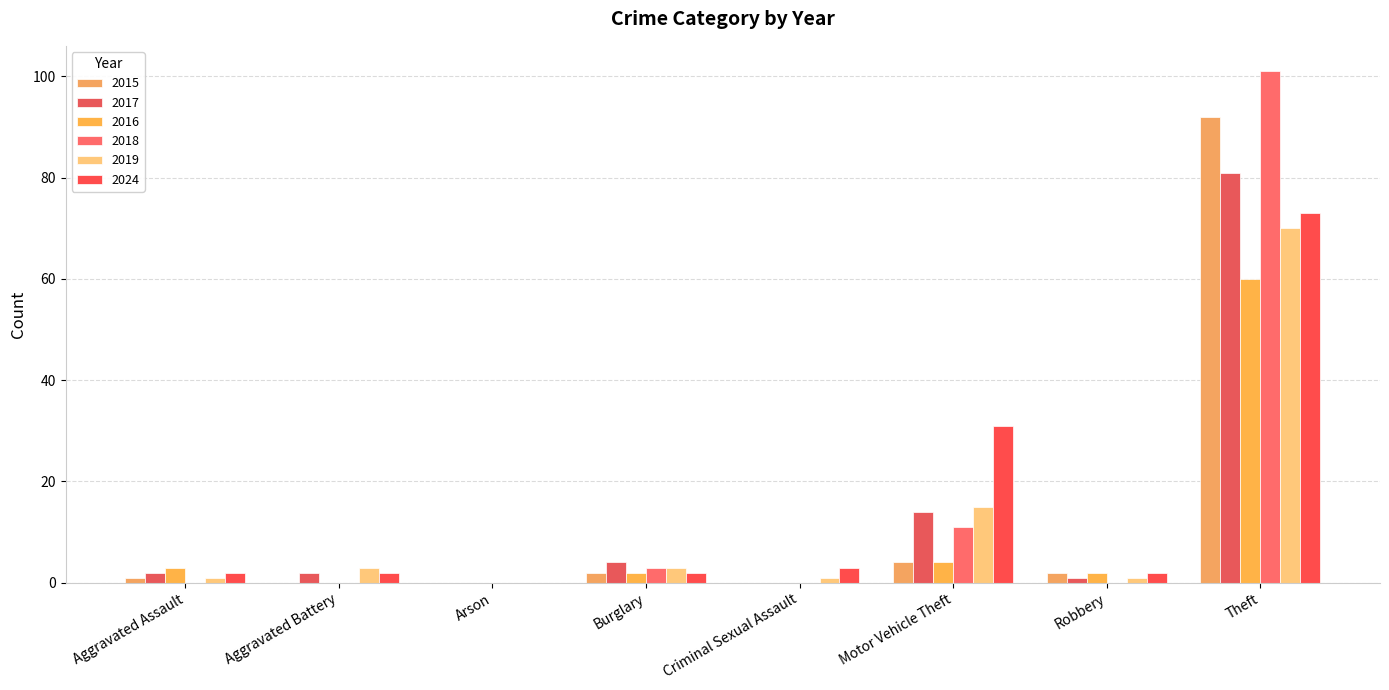

Rank the series at Criminal Sexual Assault from lowest to highest value.

2015, 2017, 2016, 2018, 2019, 2024